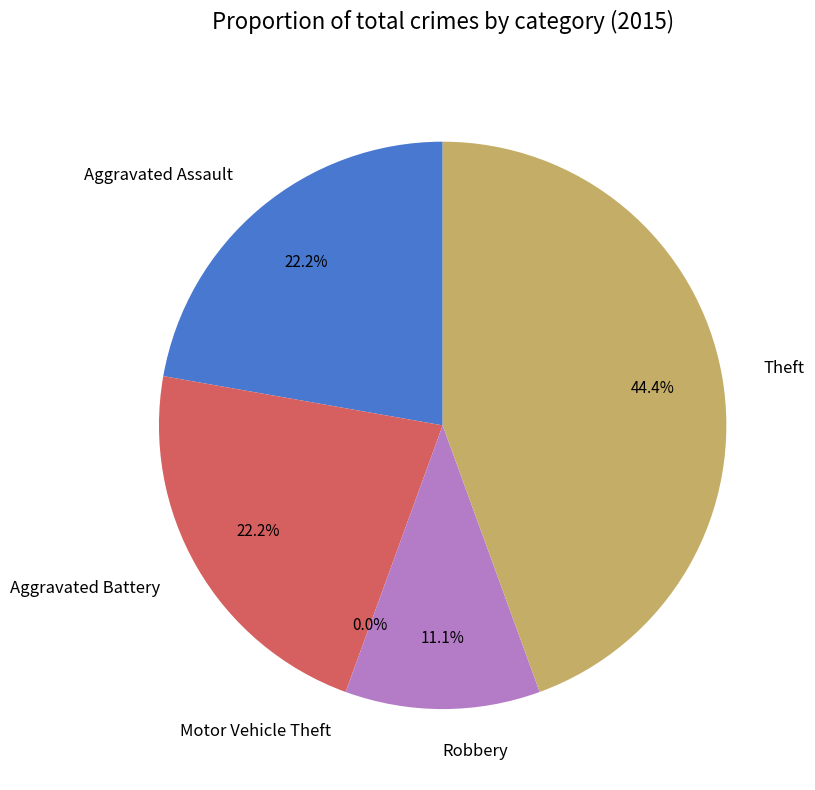

Rank the categories by value from lowest to highest.

Motor Vehicle Theft, Robbery, Aggravated Assault, Aggravated Battery, Theft